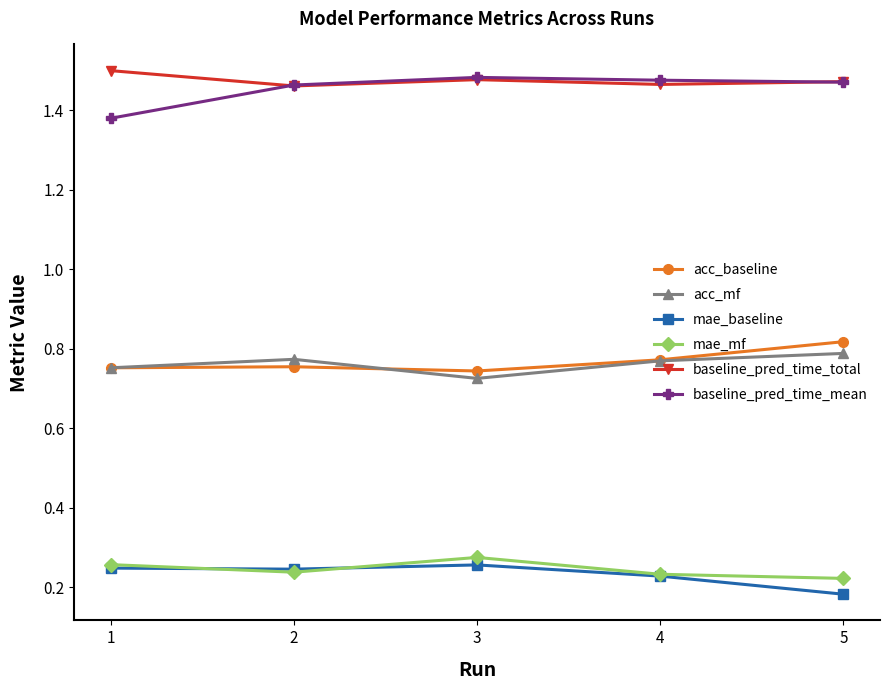

True or false: baseline_pred_time_mean and acc_mf cross at least once.

False